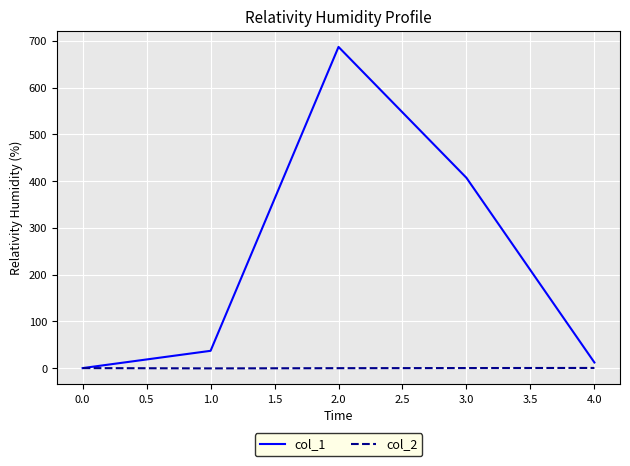

At which category is the sum across all series the highest?

2.0